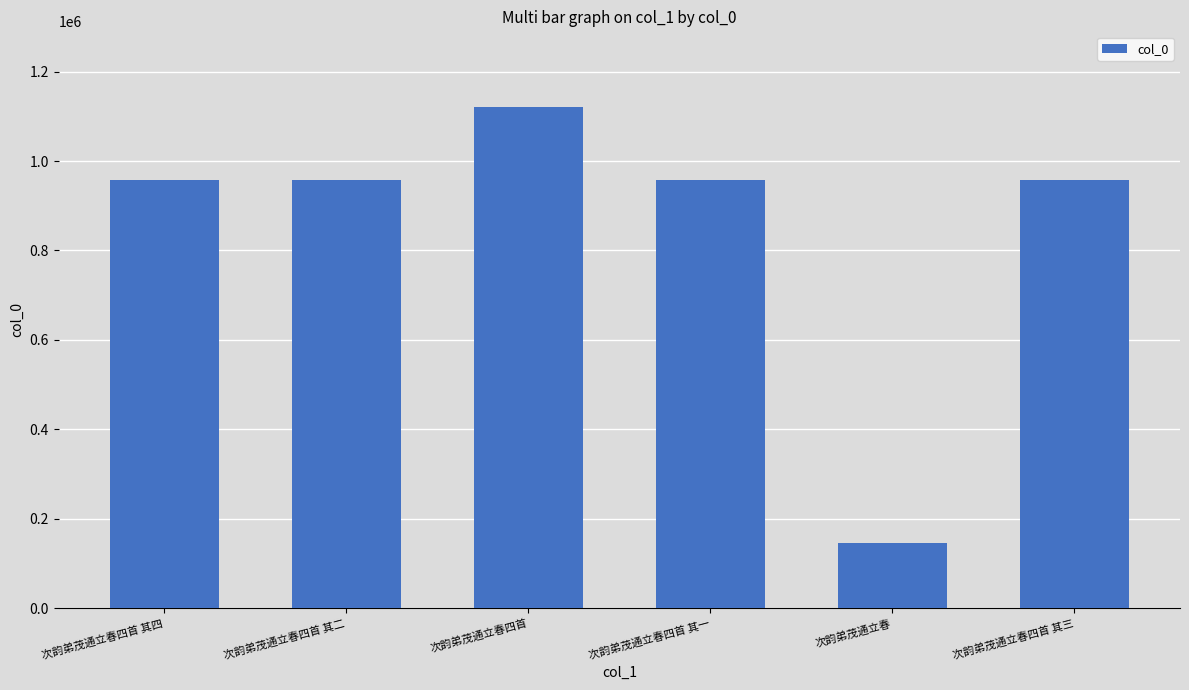

What is the value of the 1st bar from the left?

957740